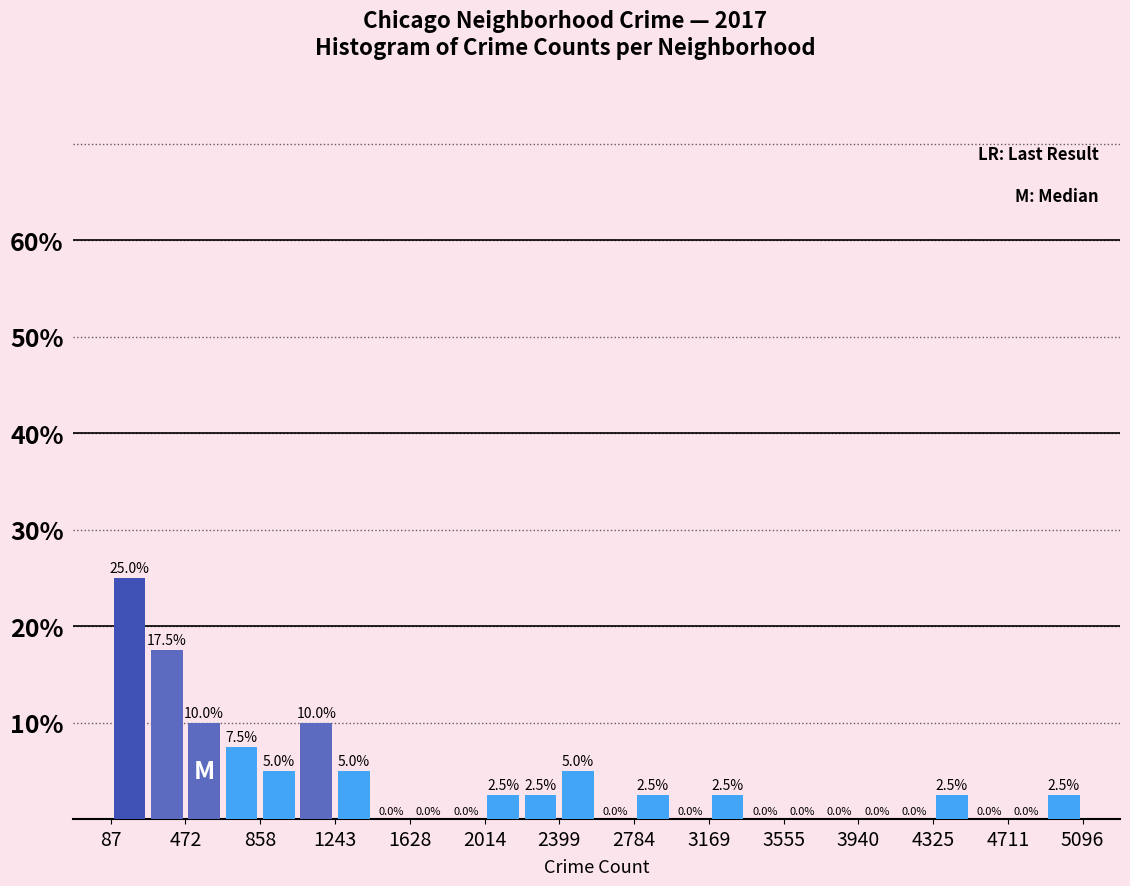

Read against the x-axis, roughly where is the centre of the tallest bar?

200